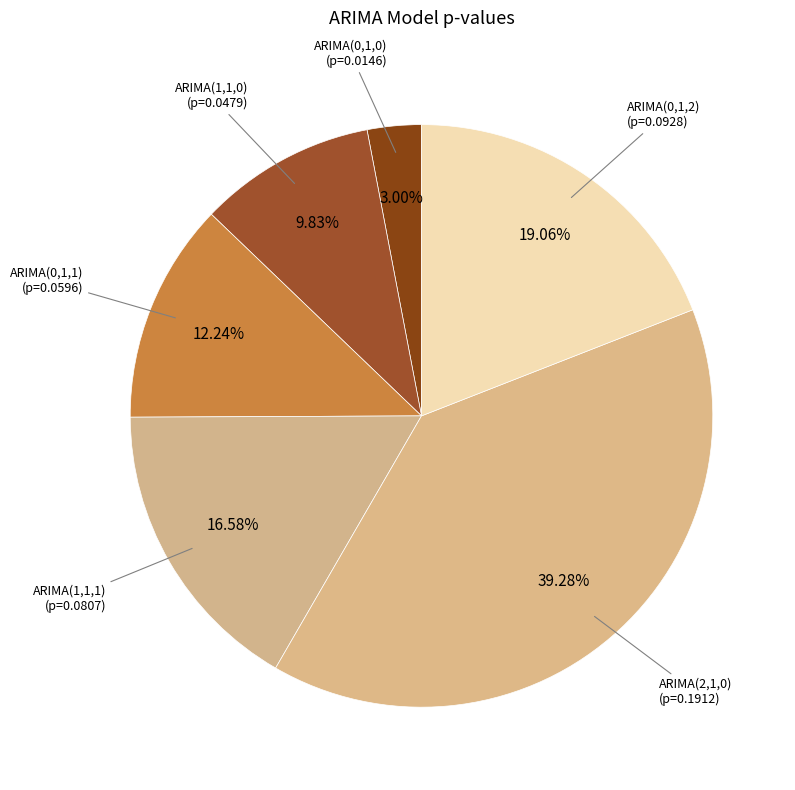

How many segments does this pie chart have?

6